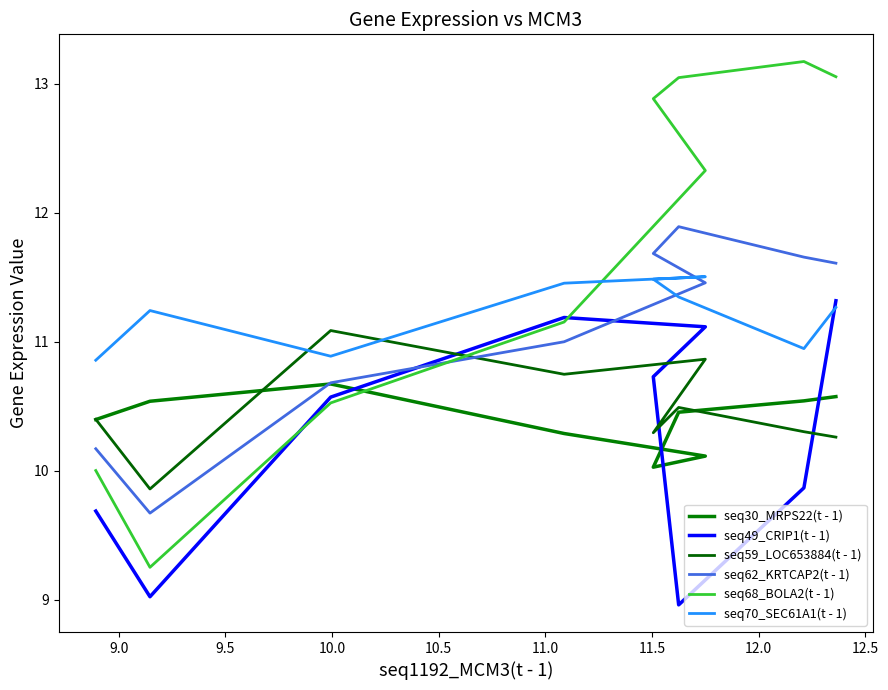

In seq70_SEC61A1(t - 1), how many points are lower than both neighbors (excluding endpoints)?

2